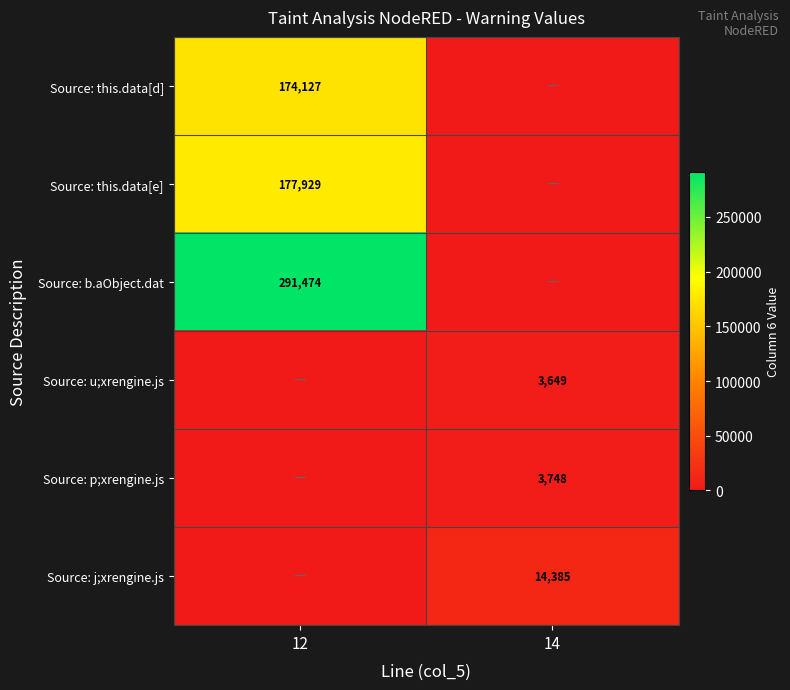

The value of Source: p;xrengine.js at 14 is 3748. True or false?

True